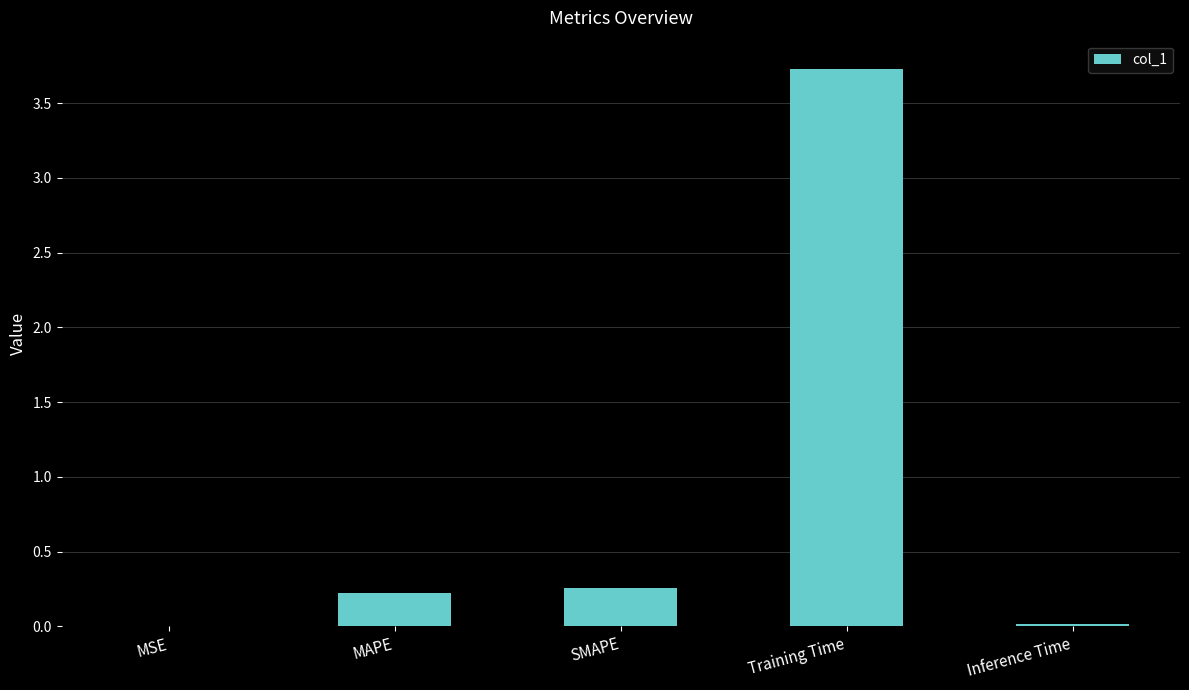

What is the average value?

0.8